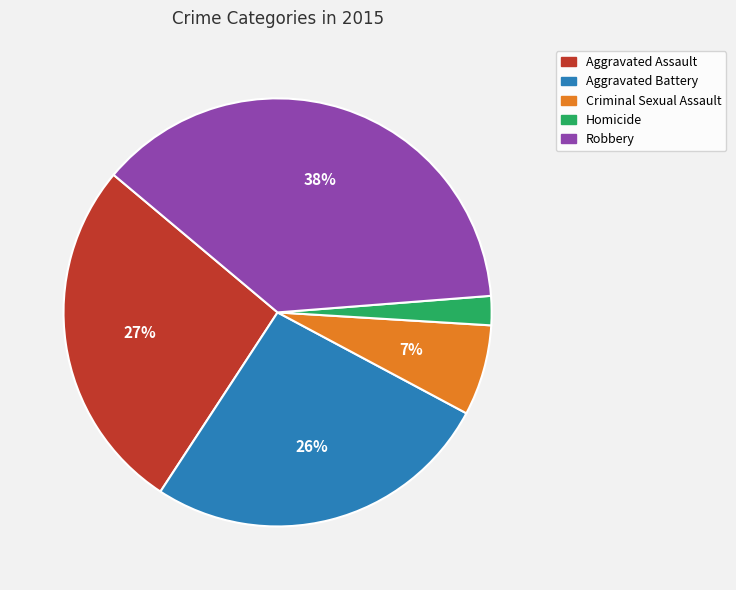

To the nearest percent, what is the average slice percentage?

20%